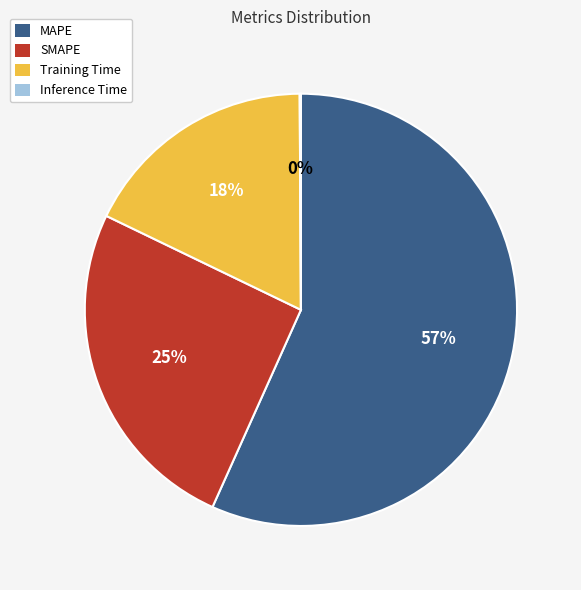

Is the sum of Training Time and SMAPE greater than half?

No